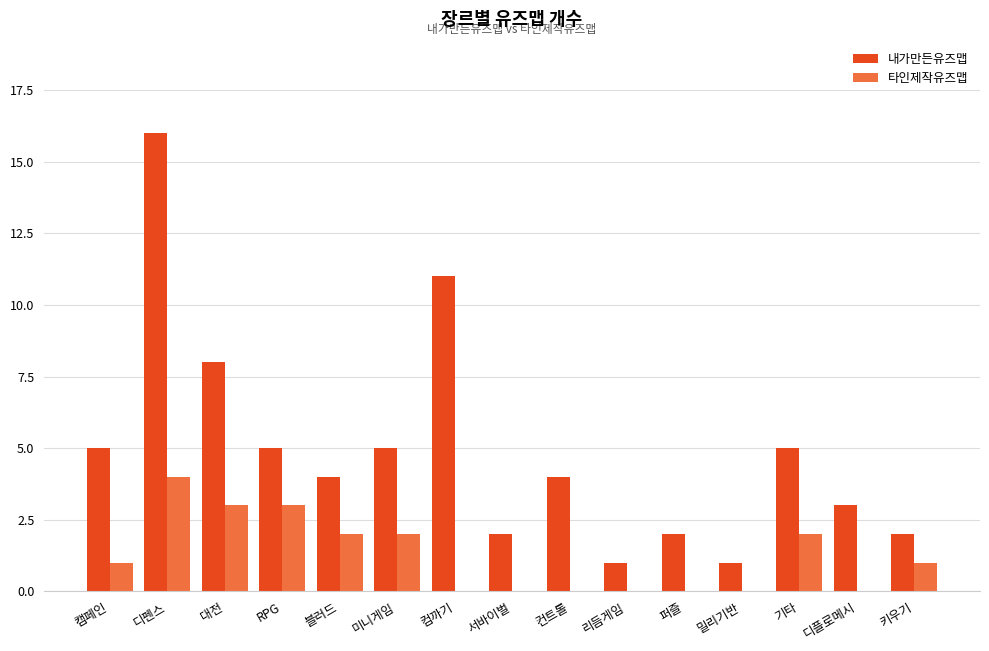

At which category is the sum across all series the highest?

디펜스